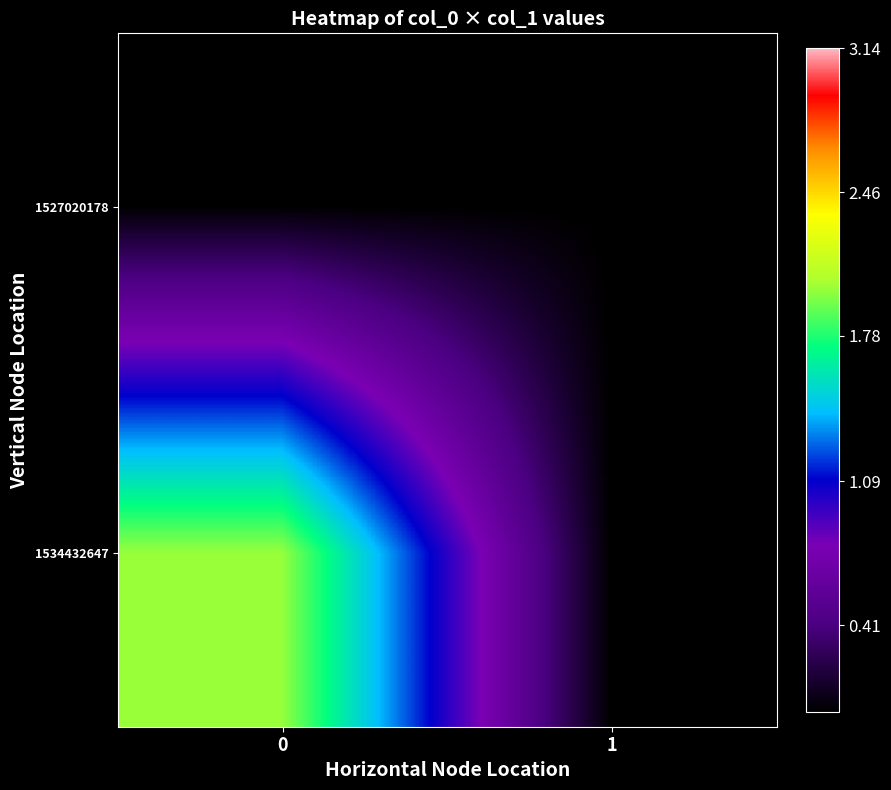

Rank the series by their average value, from highest to lowest.

1534432647, 1527020178